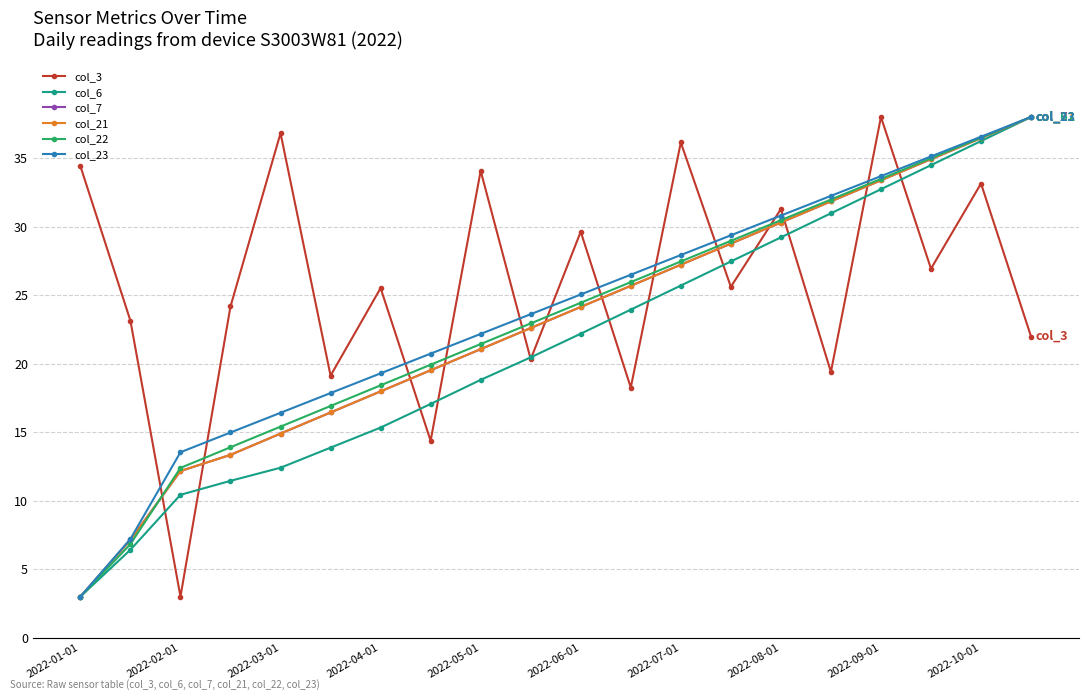

What is the sum of all col_23 values?

474.1